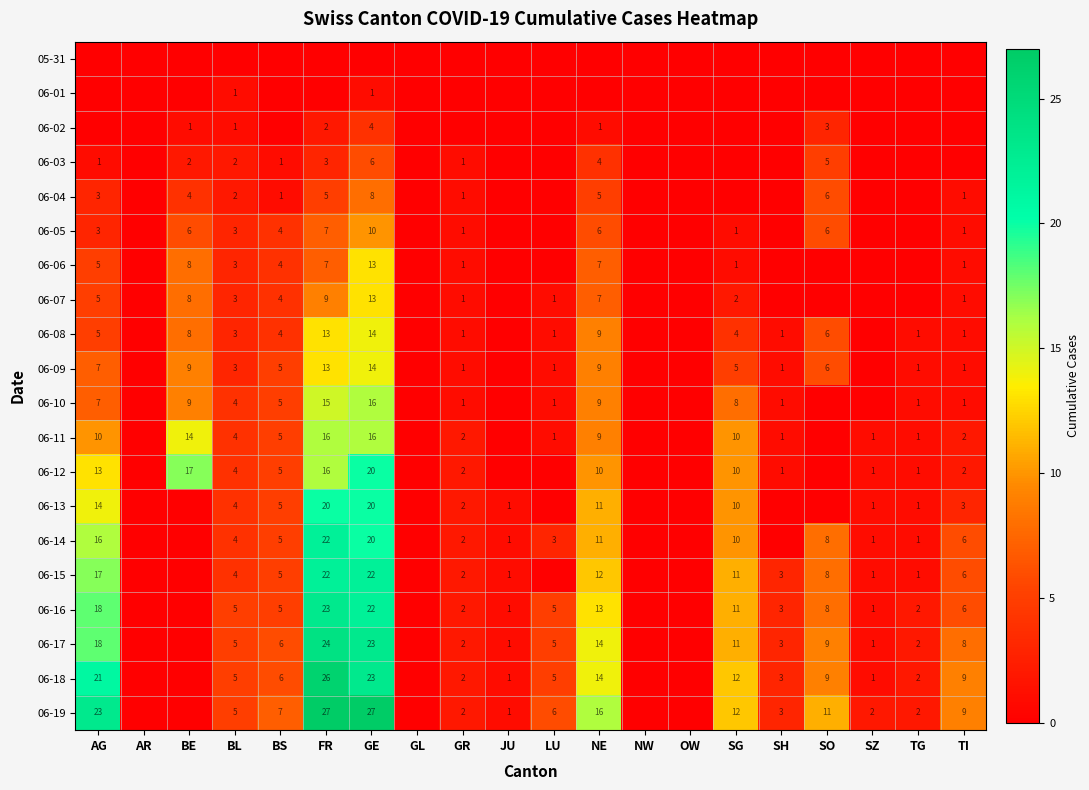

The 06-05 series shows 2 at GR. True or false?

False